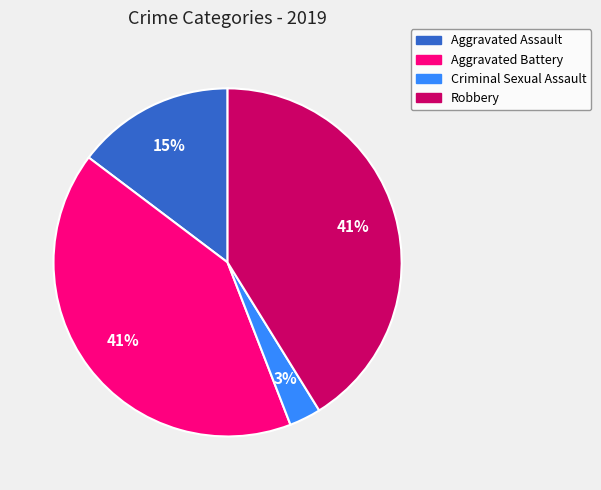

Between Aggravated Battery and Aggravated Assault, which is larger?

Aggravated Battery